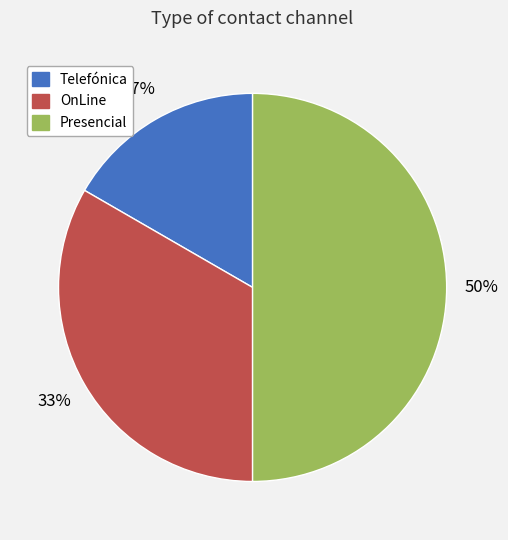

Rank the categories by value from highest to lowest.

Presencial, OnLine, Telefónica